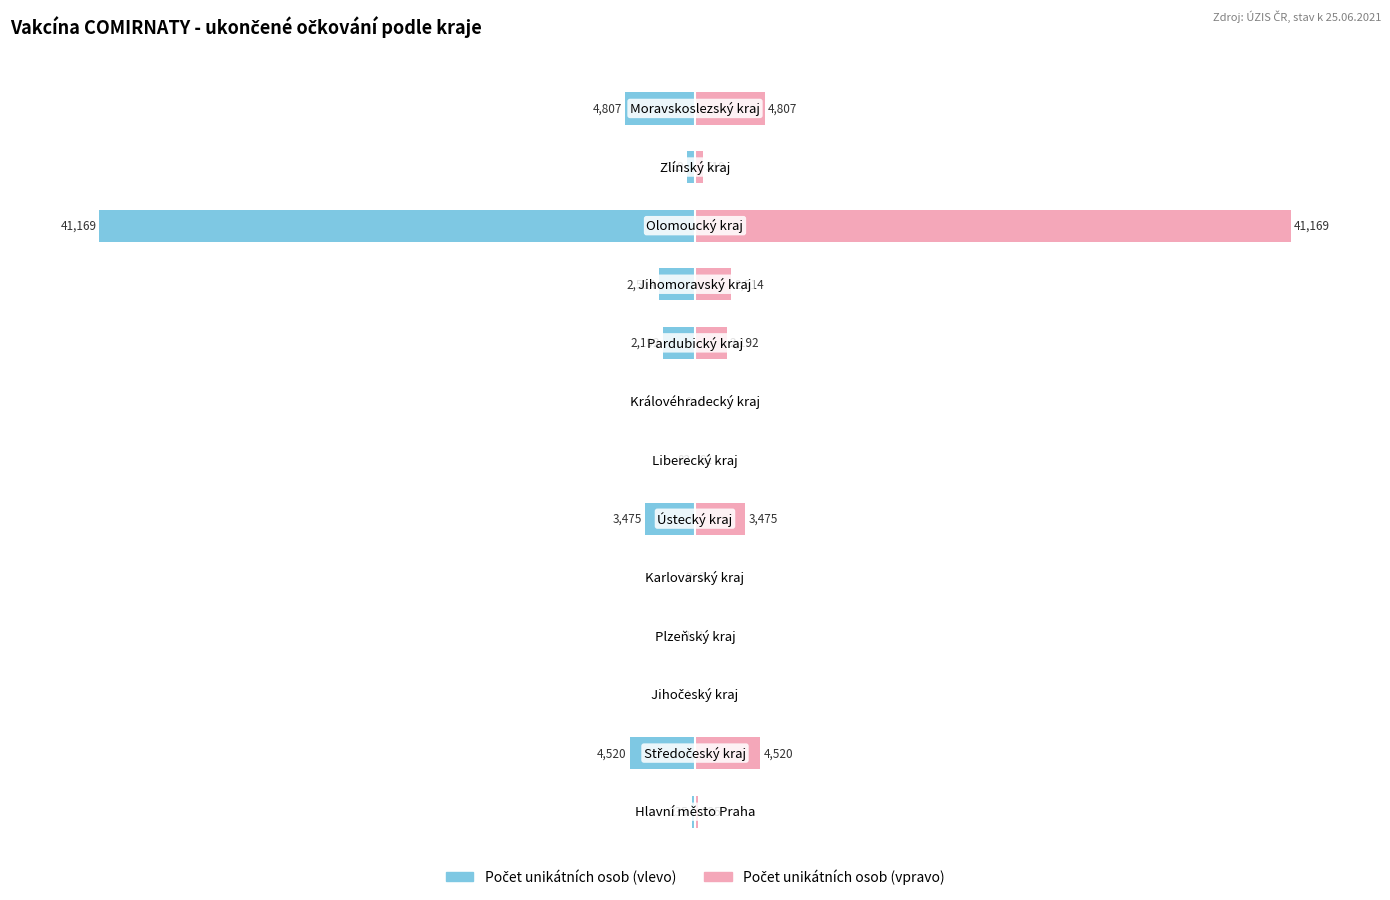

Reading right to left, list all the values displayed in this chart.

Počet unikátních osob: 12=-11.7	11=-1.3	10=-100.0	9=-6.1	8=-5.3	7=0.0	6=-0.2	5=-8.4	4=0.0	3=-0.0	2=-0.0	1=-11.0	0=-0.6
Počet unikátních osob (pravá osa): 12=11.7	11=1.3	10=100.0	9=6.1	8=5.3	7=0.0	6=0.2	5=8.4	4=0.0	3=0.0	2=0.0	1=11.0	0=0.6